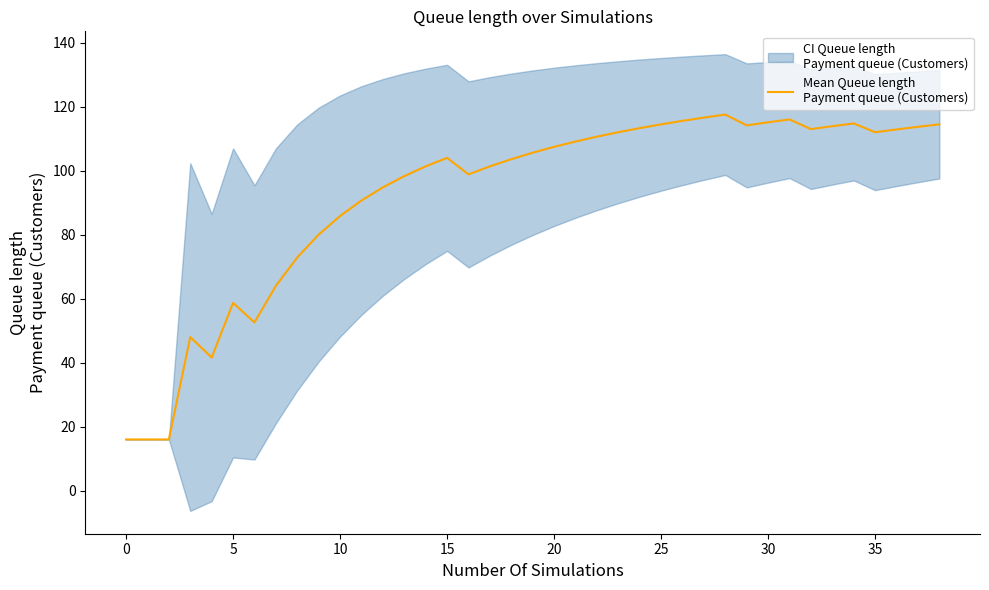

What is the smallest value displayed?

16.0